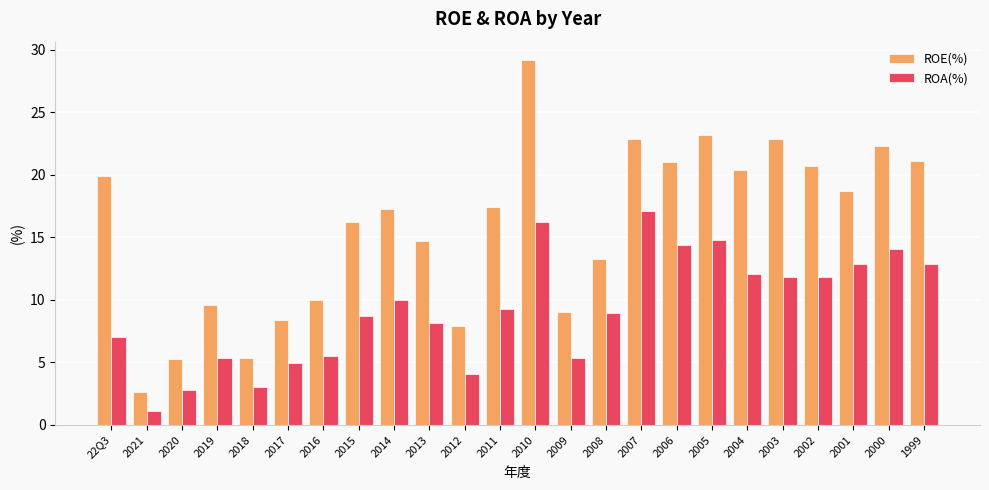

At which label does ROA(%) reach its minimum?

2021